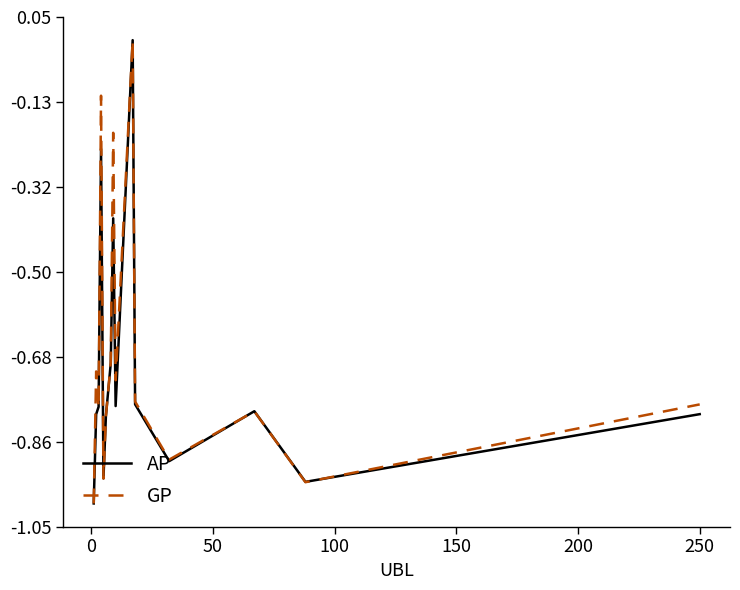

Which series has the widest spread of values?

GP